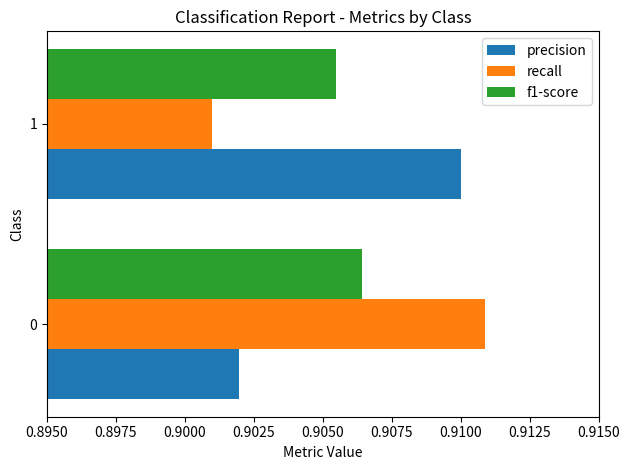

Which series has the largest range (max minus min)?

recall